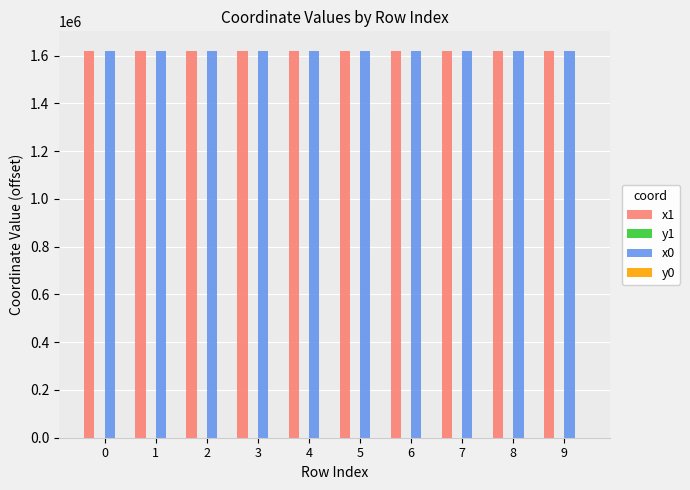

The value of x0 at 4 is 2396617.8. True or false?

False